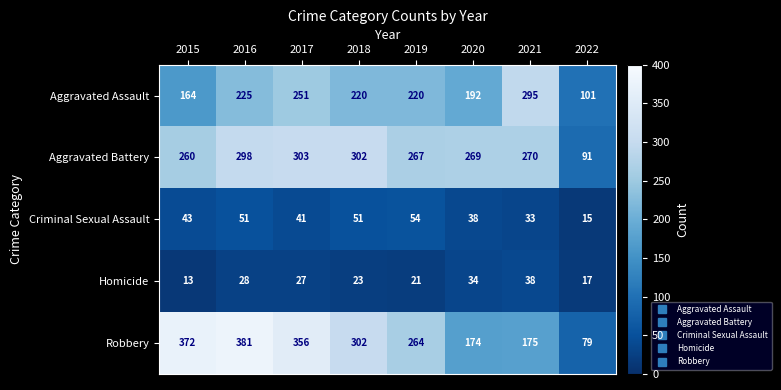

What is the difference between the Aggravated Assault values at 2017 and 2019?

31